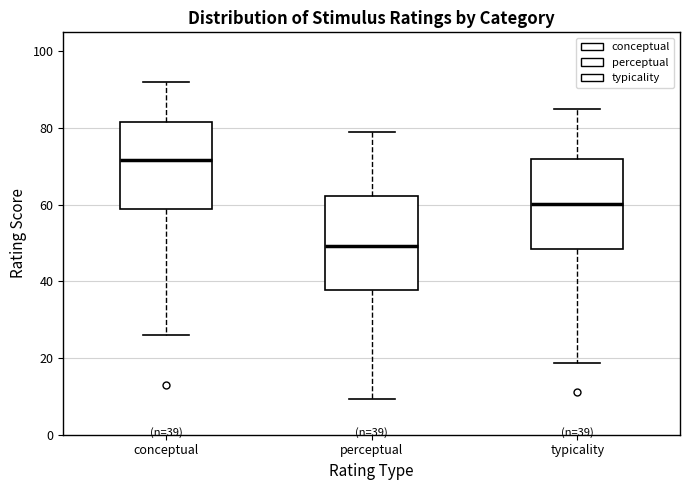

Which box has the lowest median line?

perceptual